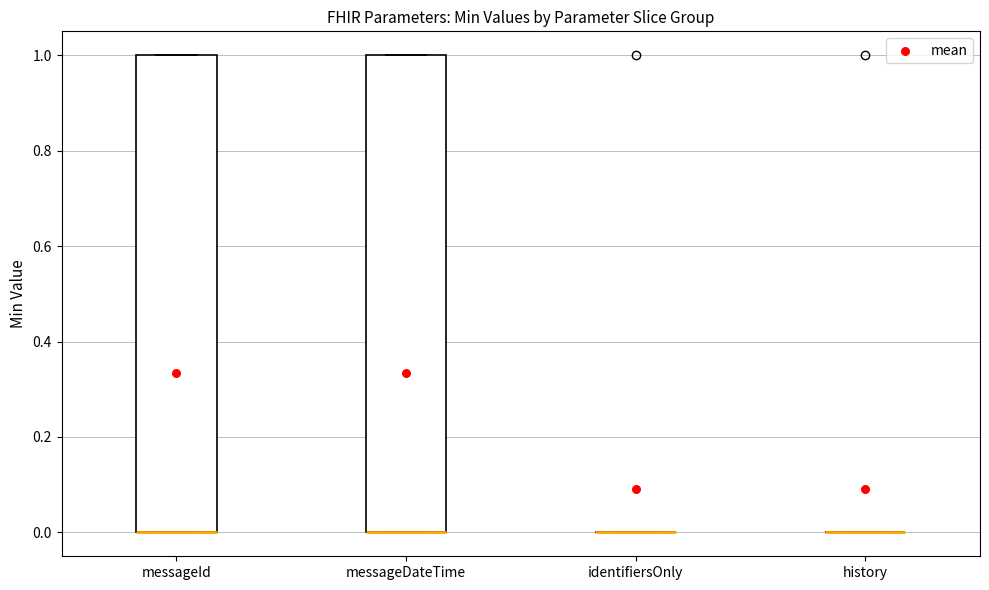

Reading left to right, read every box against the y-axis: the position of its median line, the range the box covers, and the ends of its whiskers. The values are not printed on the chart, so give them approximately, as read against the axis.

messageId: median 0 (drawn on the box's lower edge), box 0 to 1, whiskers 0 to 1
messageDateTime: median 0 (drawn on the box's lower edge), box 0 to 1, whiskers 0 to 1
identifiersOnly: box collapsed to a line at 0, whiskers 0 to 0
history: box collapsed to a line at 0, whiskers 0 to 0